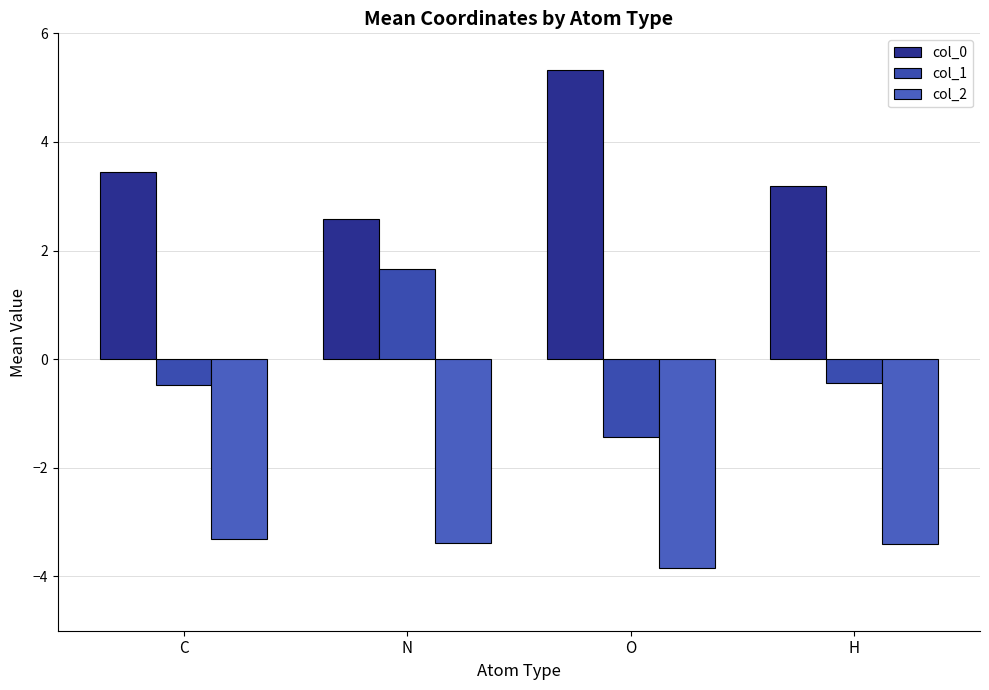

Between N and C, which is larger?

C